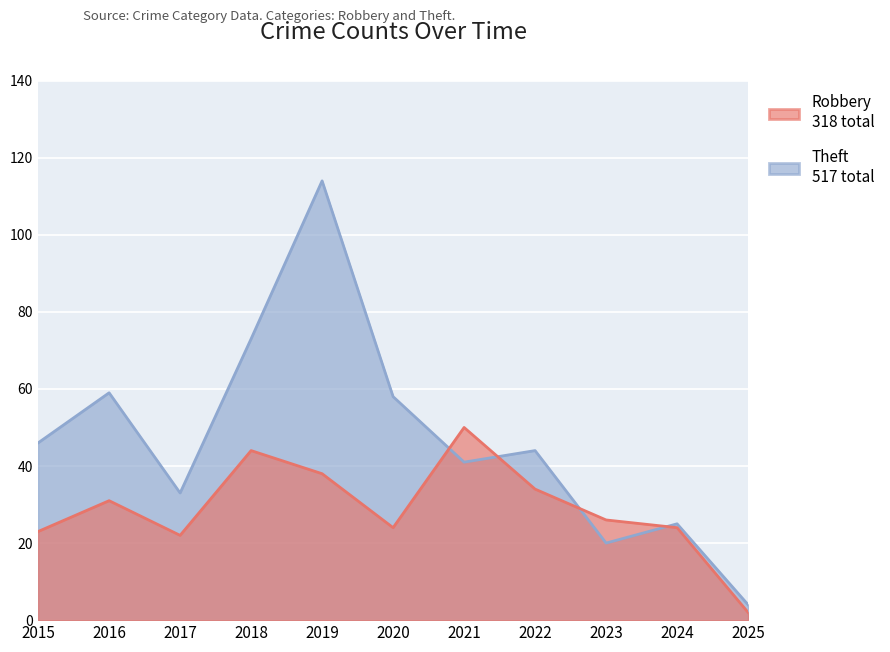

After their last crossing, which series has the higher values: Robbery or Theft?

Theft